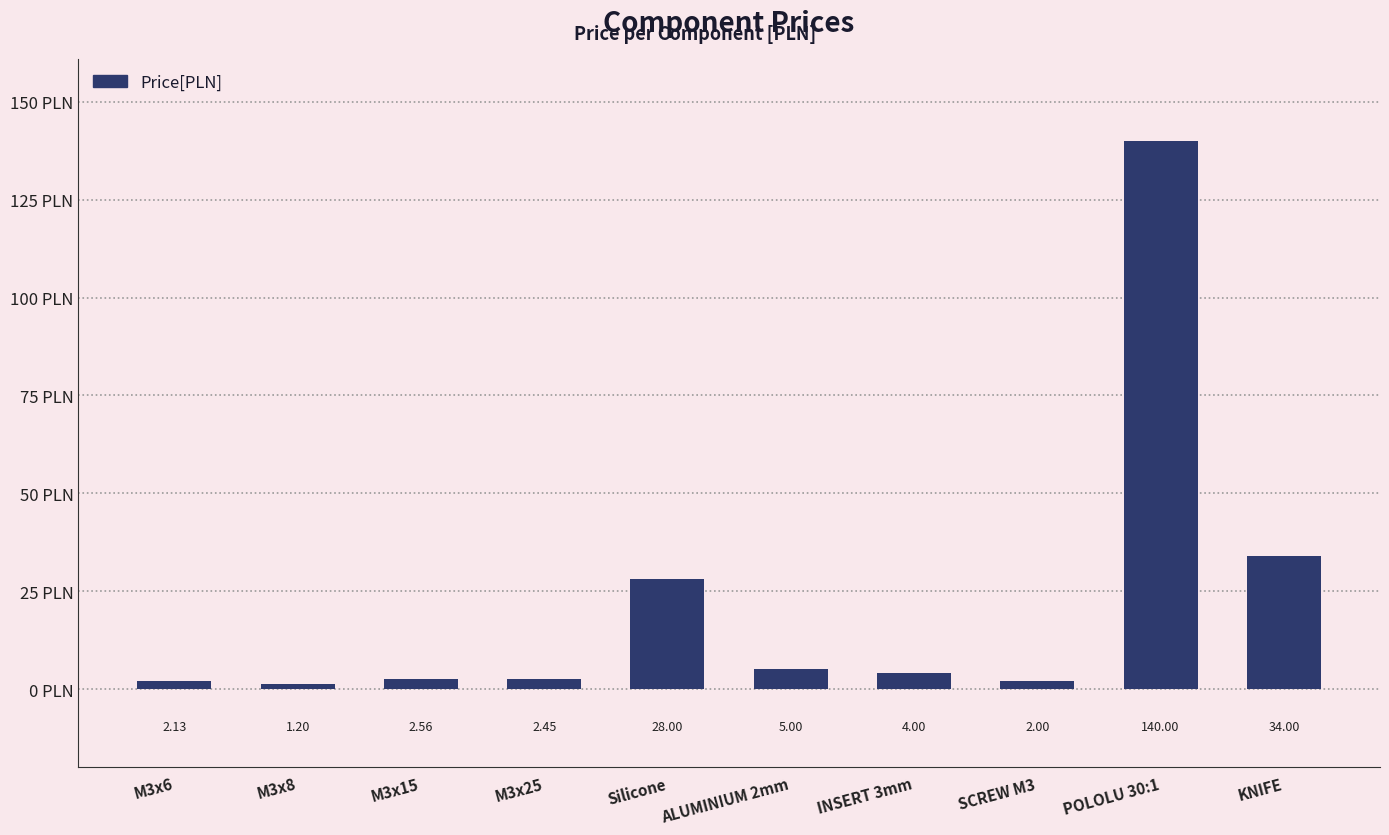

Which has a higher value, ALUMINIUM 2mm or Silicone?

Silicone